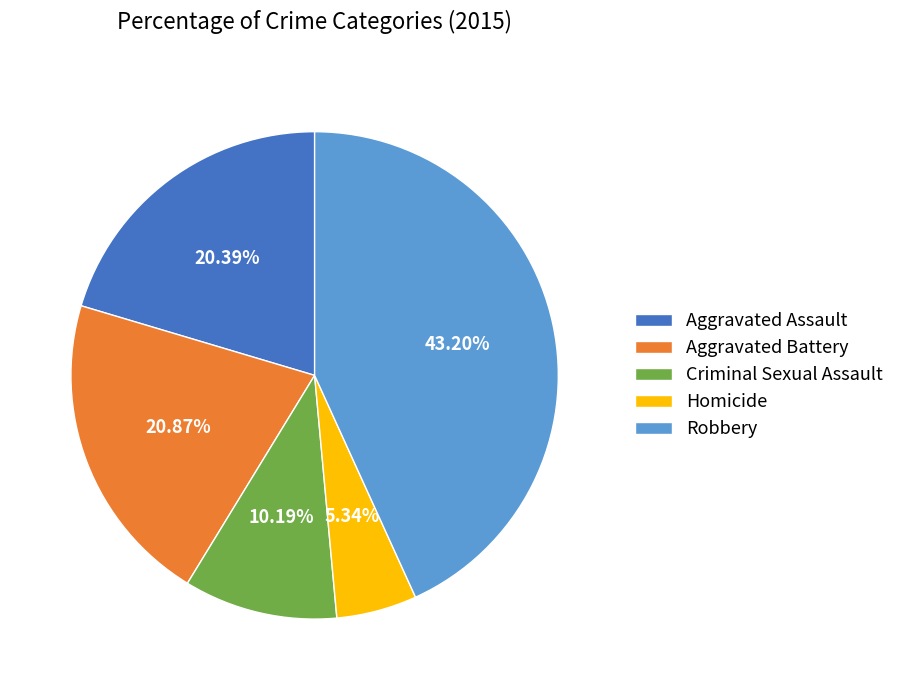

Does Aggravated Assault account for over 50% of the chart?

No